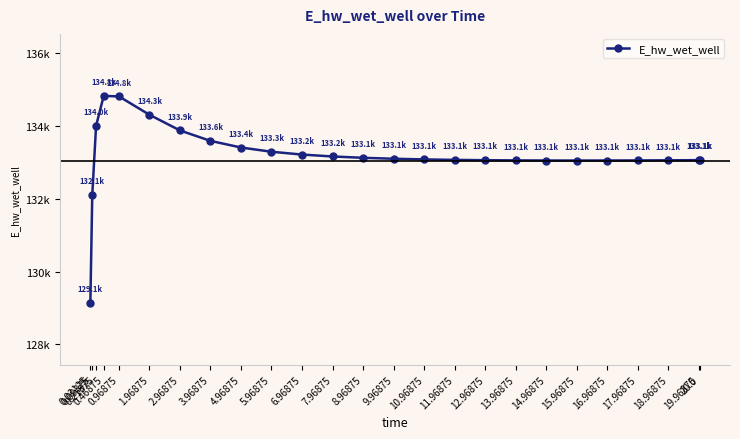

Rank the categories by value from highest to lowest.

0.46875, 0.96875, 1.96875, 0.21875, 2.96875, 3.96875, 4.96875, 5.96875, 6.96875, 7.96875, 8.96875, 9.96875, 10.96875, 11.96875, 20.0, 19.96875, 12.96875, 18.96875, 13.96875, 17.96875, 14.96875, 16.96875, 15.96875, 0.09375, 0.03125